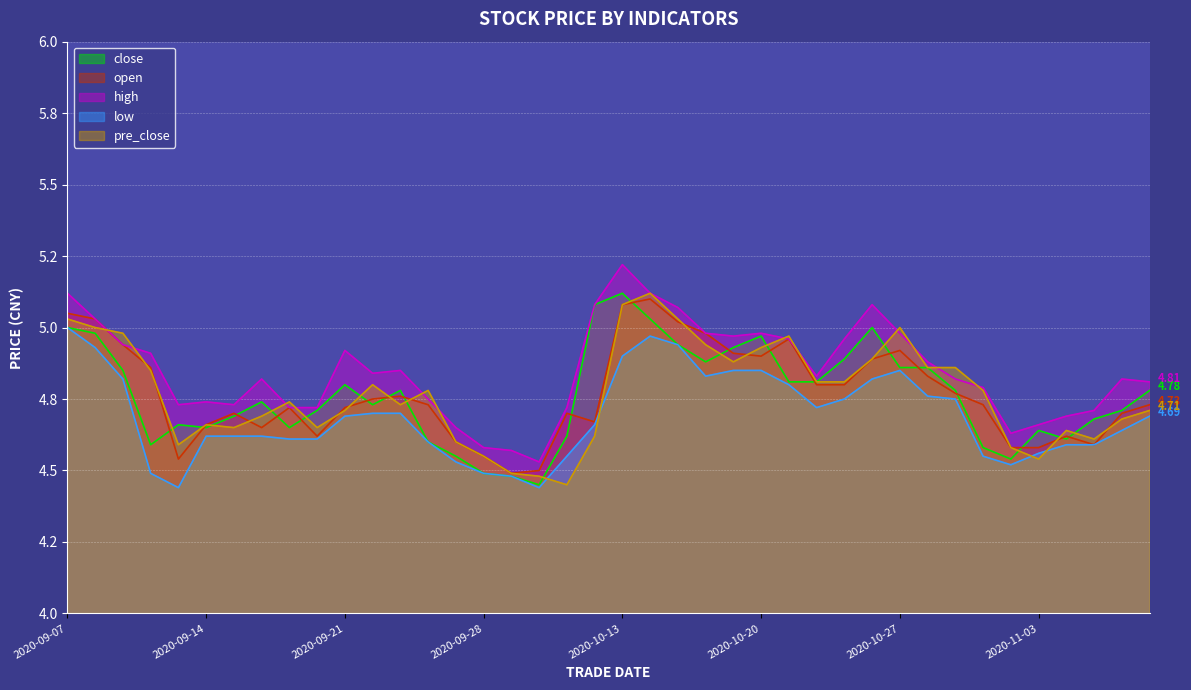

Rank the categories by close value from highest to lowest.

20201013, 20201012, 20201014, 20200907, 20201026, 20200908, 20201020, 20201015, 20201019, 20201023, 20201016, 20201027, 20201028, 20200909, 20201021, 20201022, 20200921, 20200923, 20201029, 20201109, 20200916, 20200922, 20200918, 20201106, 20200915, 20201105, 20200911, 20200914, 20200917, 20201103, 20201009, 20201104, 20200924, 20200910, 20201030, 20200925, 20201102, 20200928, 20200929, 20200930